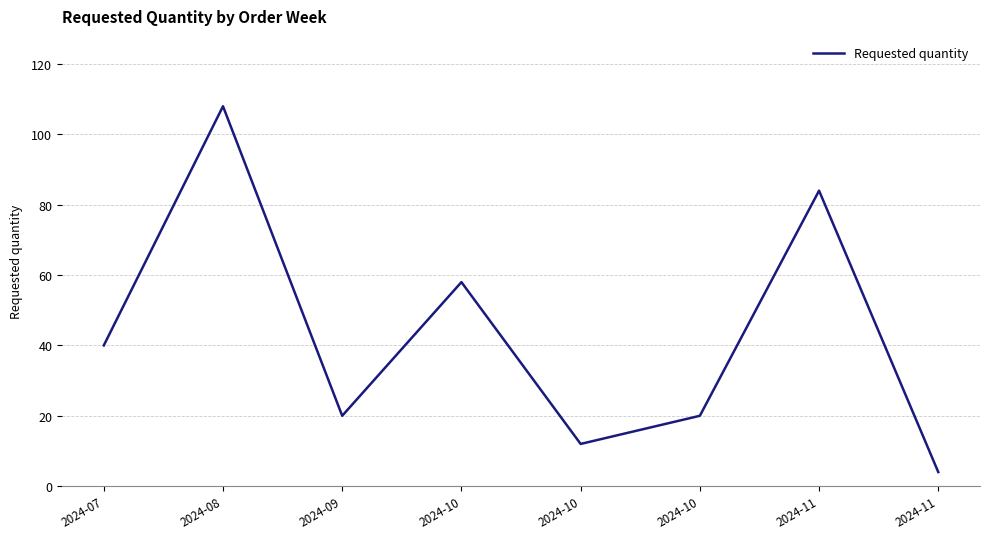

What is the difference between the second highest and second lowest values?

72